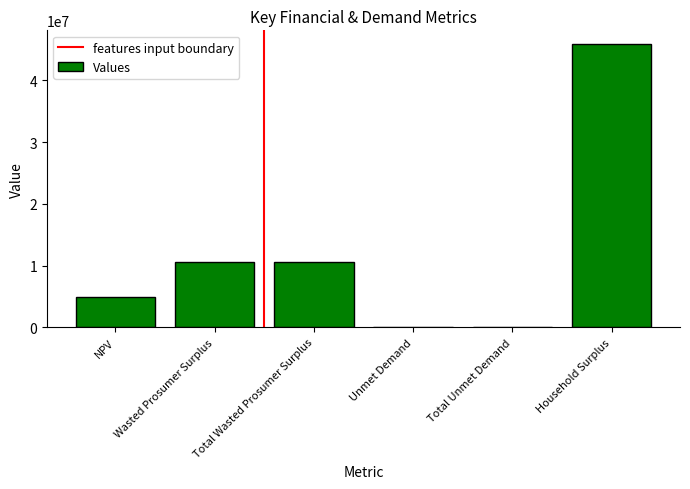

At which label does the data first exceed 10581653?

Wasted Prosumer Surplus